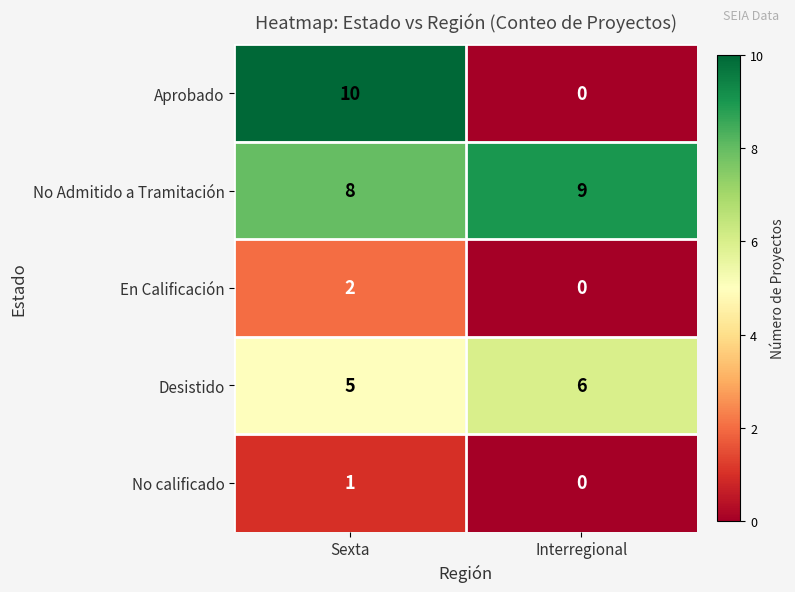

What is the greatest value displayed?

10